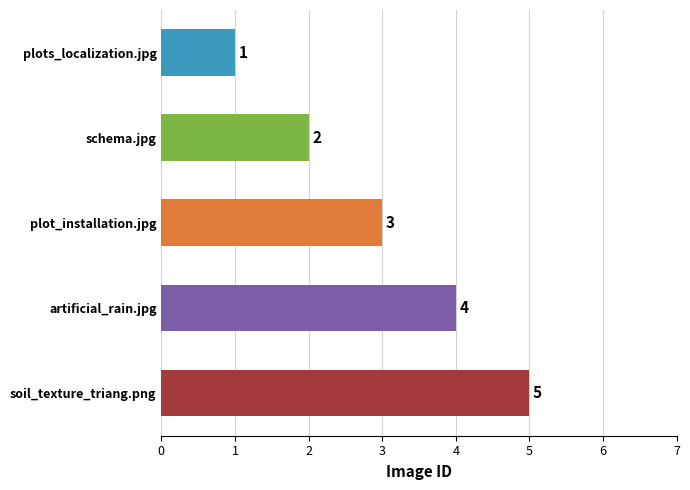

Rank the categories by value from highest to lowest.

soil_texture_triang.png, artificial_rain.jpg, plot_installation.jpg, schema.jpg, plots_localization.jpg